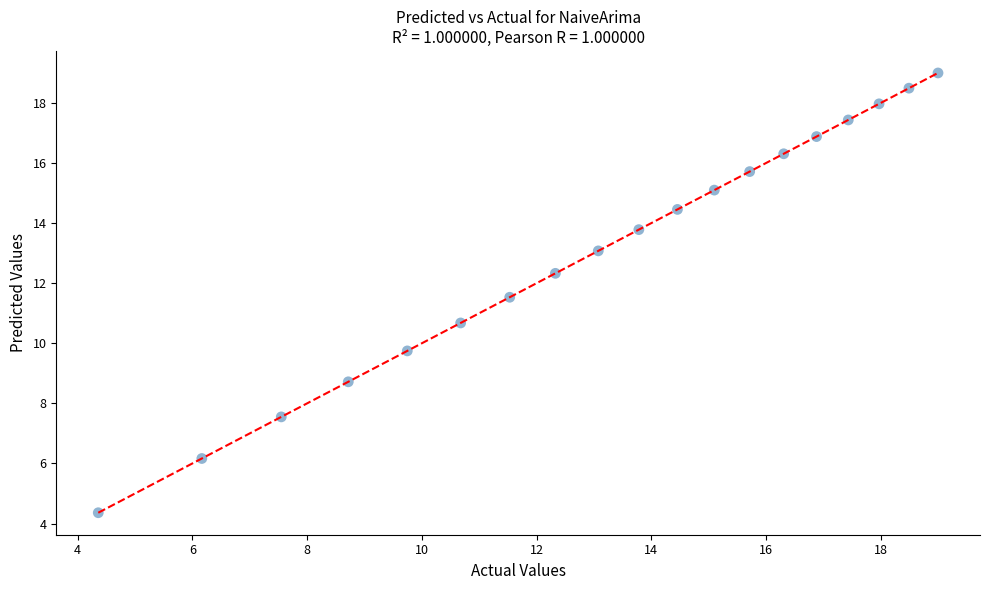

What is the range of Y values (max minus min)?

14.6